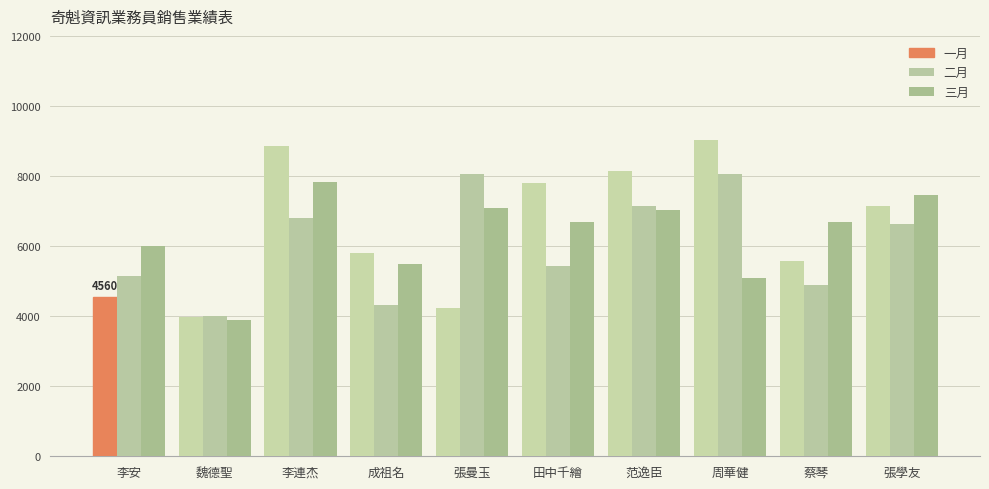

What is the average value of the 三月 series?

6330